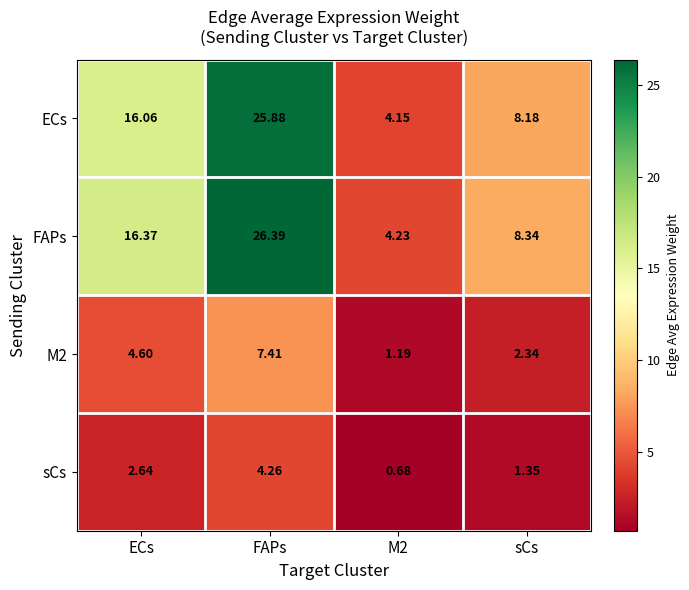

What is the total value across all series at ECs?

39.7